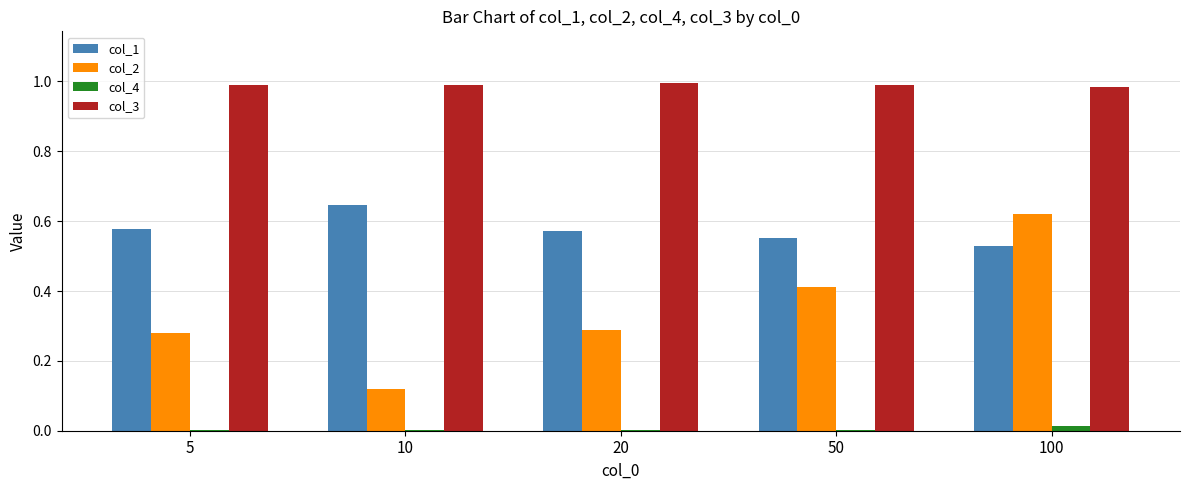

At which category is the sum across all series the highest?

100